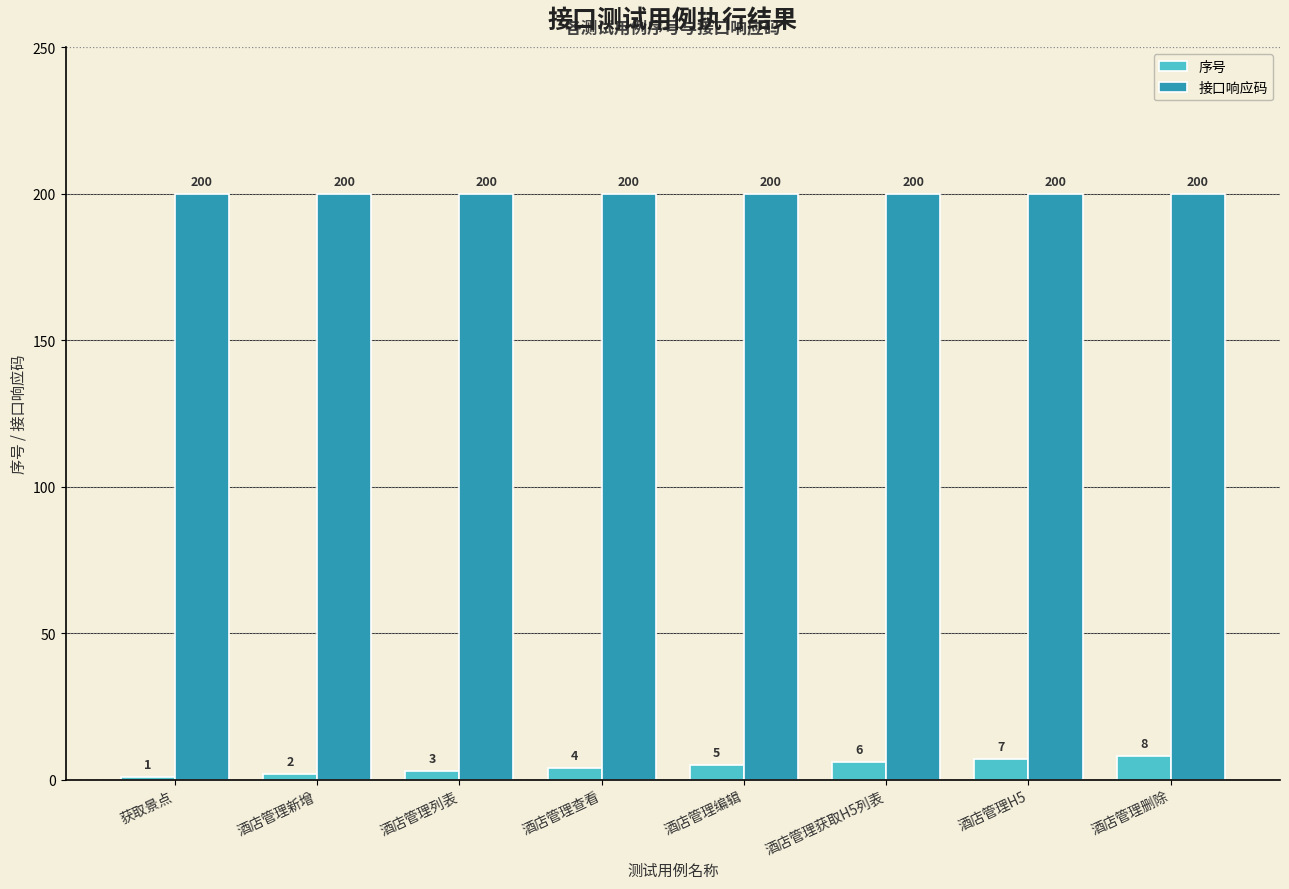

True or false: 序号 has a value of 5 at 酒店管理编辑.

True